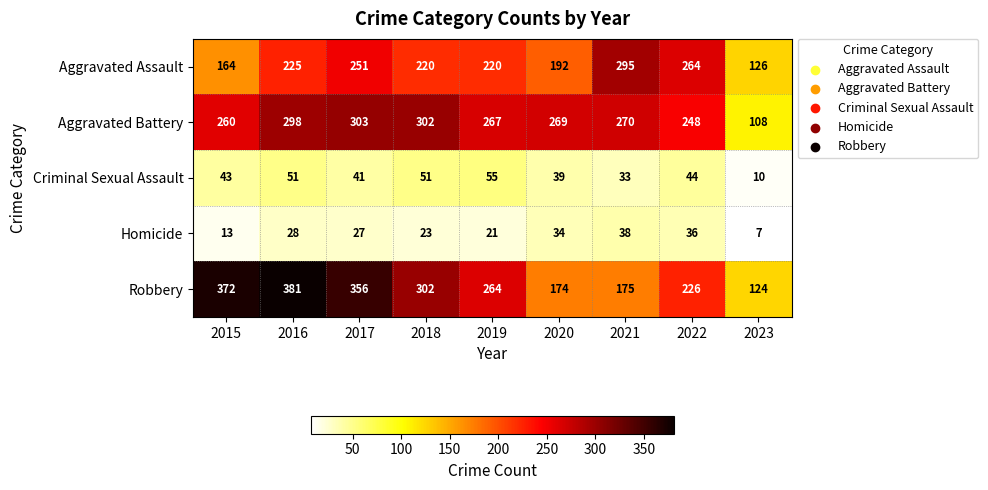

Read the Robbery value at 2022, to the nearest 50.

250